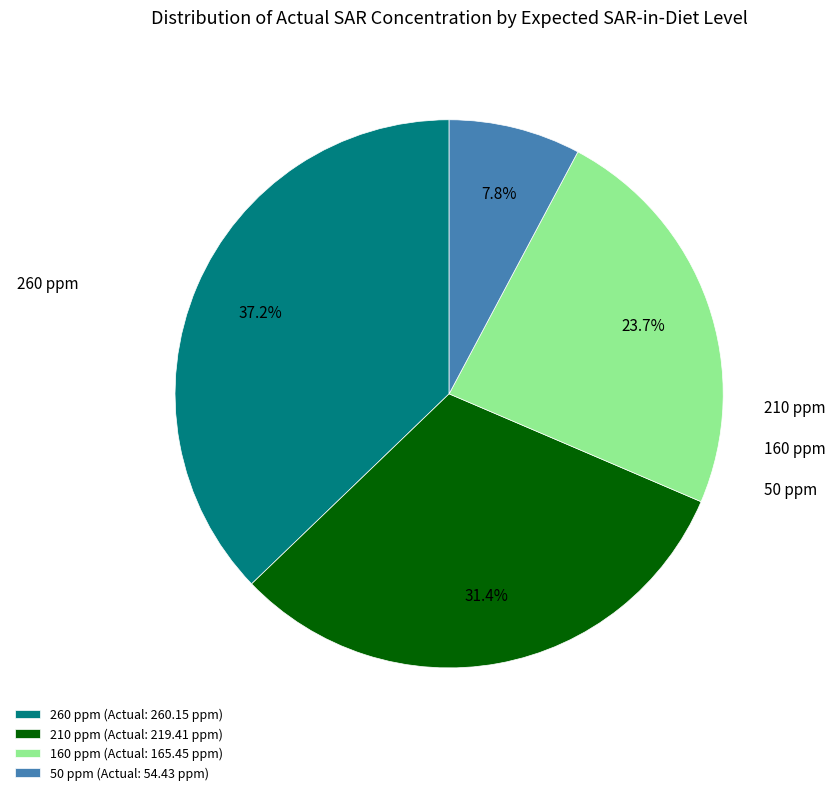

How many slices are in this pie chart?

4